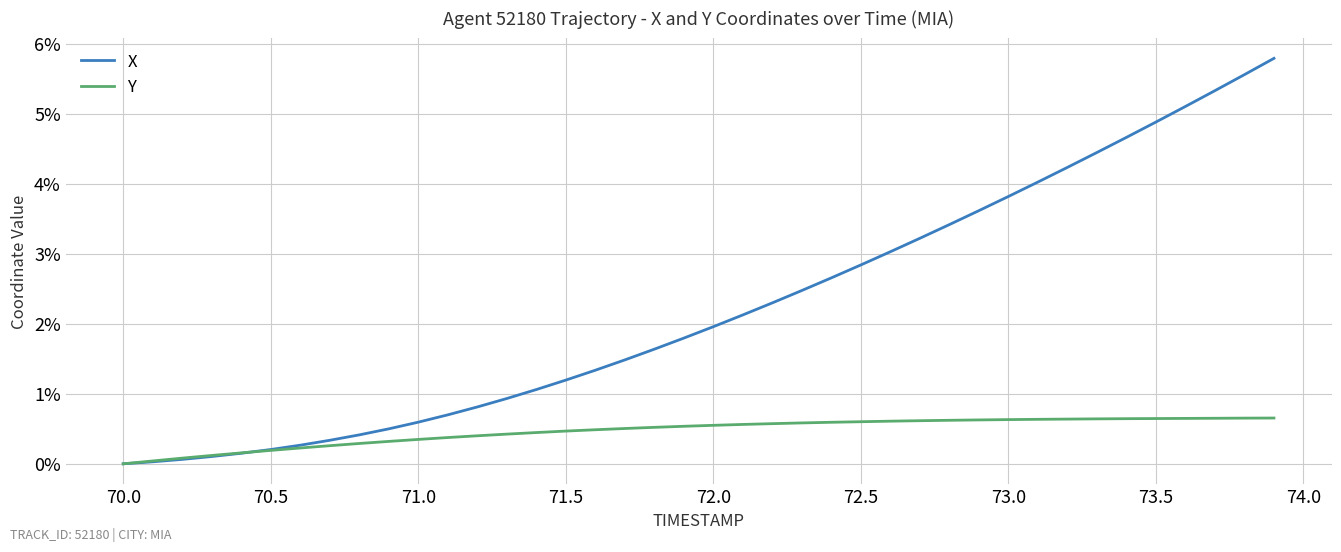

Which series has the largest total across all categories?

X